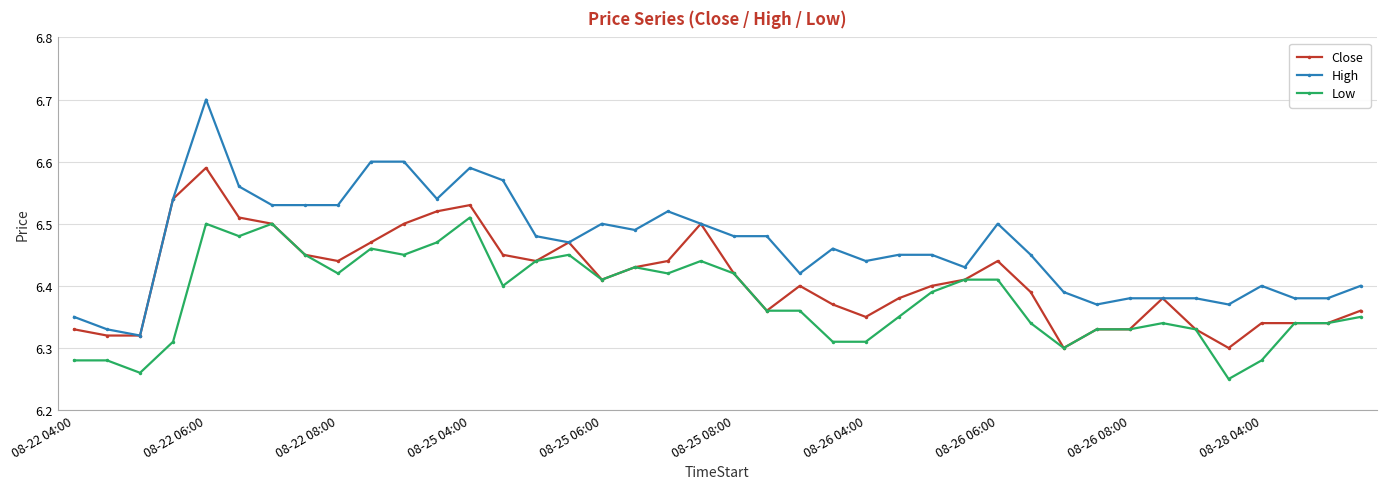

What is the sum of all High values?

258.6